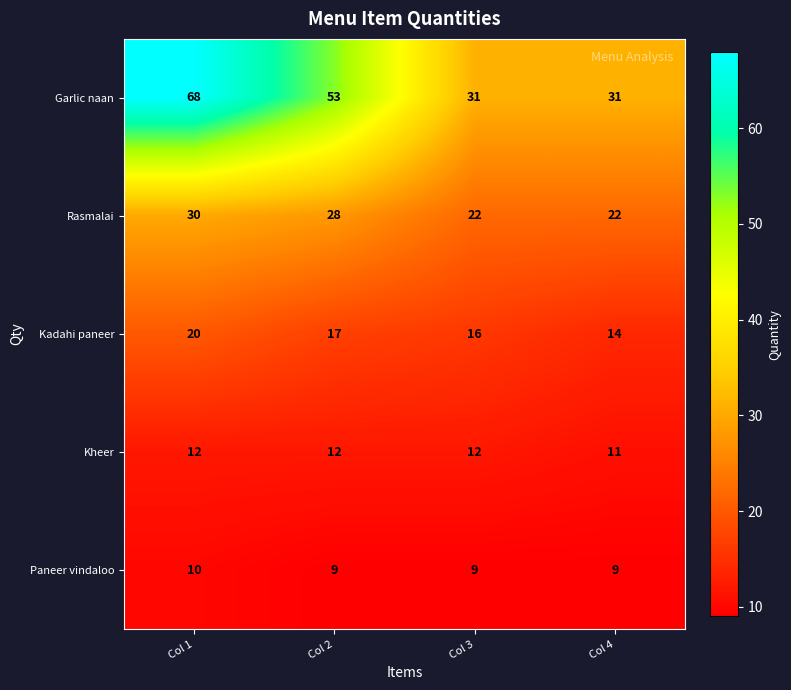

Is it true that Kheer equals 12 at Col 1?

True